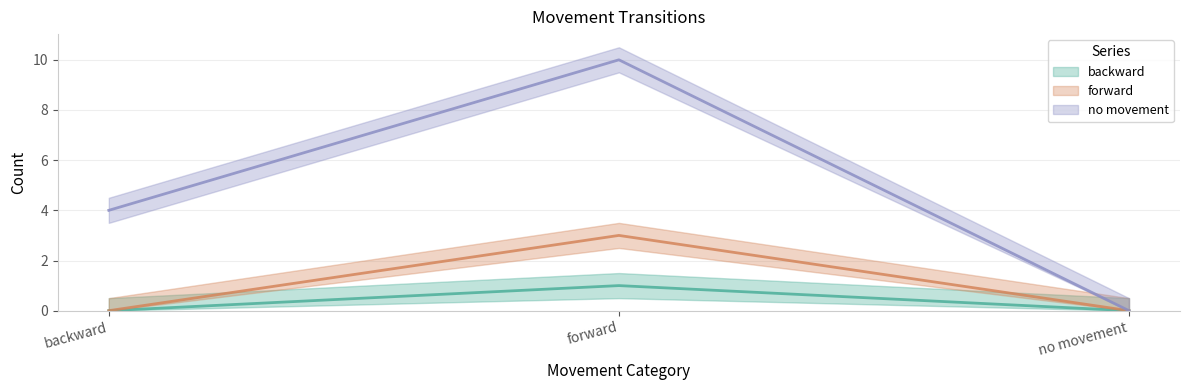

What is the maximum value shown in the chart?

10